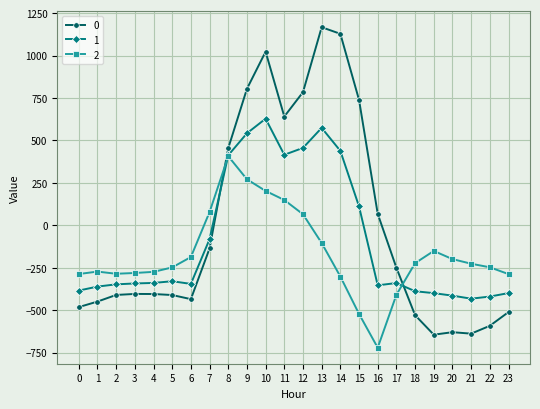

True or false: 1 and 0 cross at least once.

True